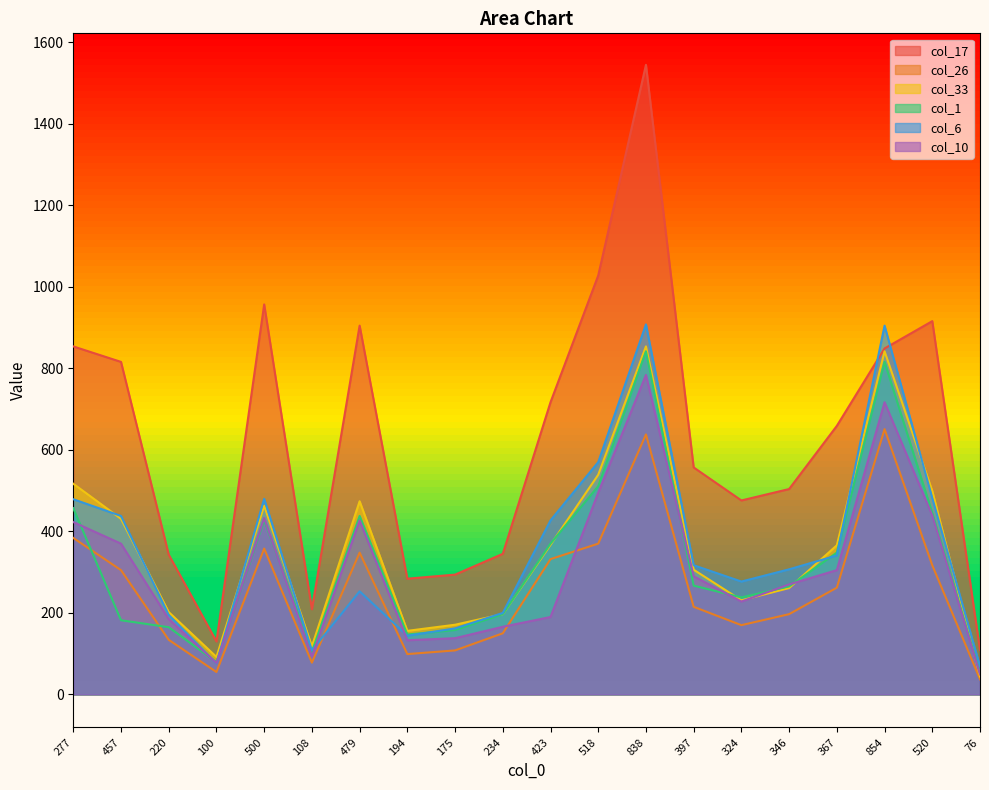

What is the difference between the maximum and minimum values in the col_10 series?

735